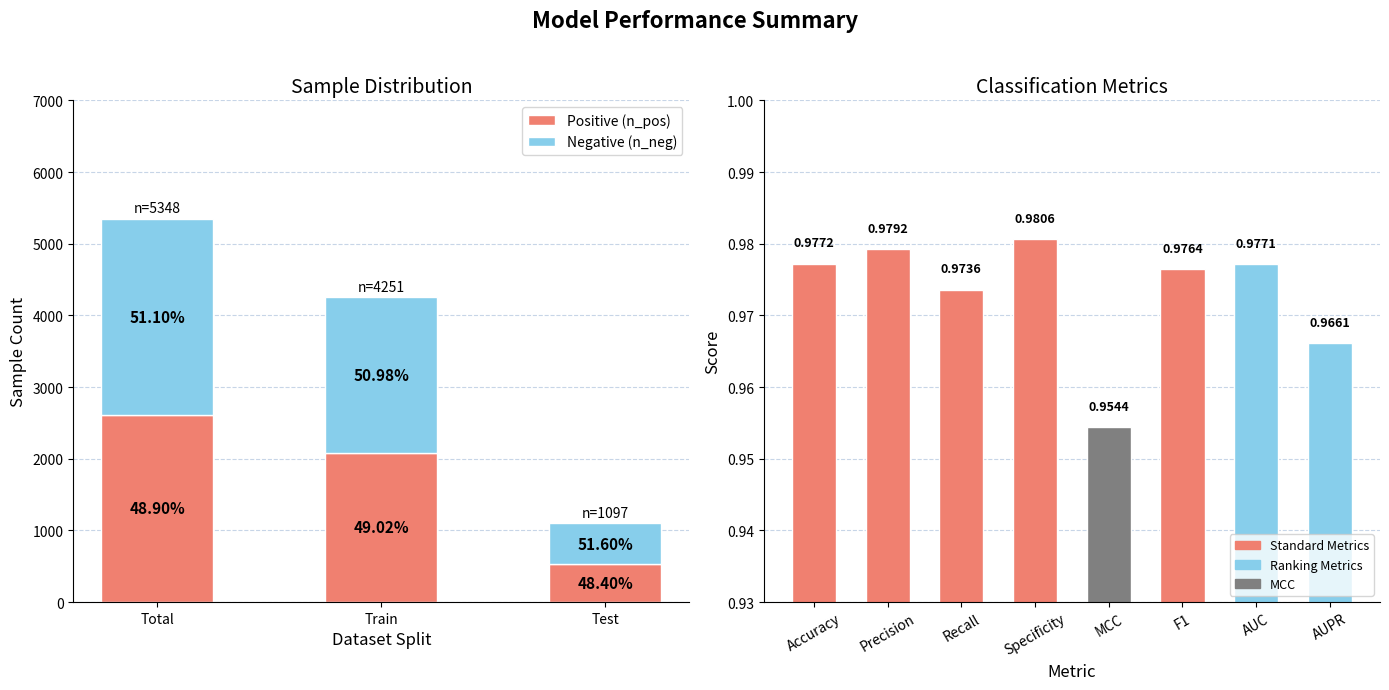

What is the value of the Positive (n_pos) bar at the 3rd from the left?

531